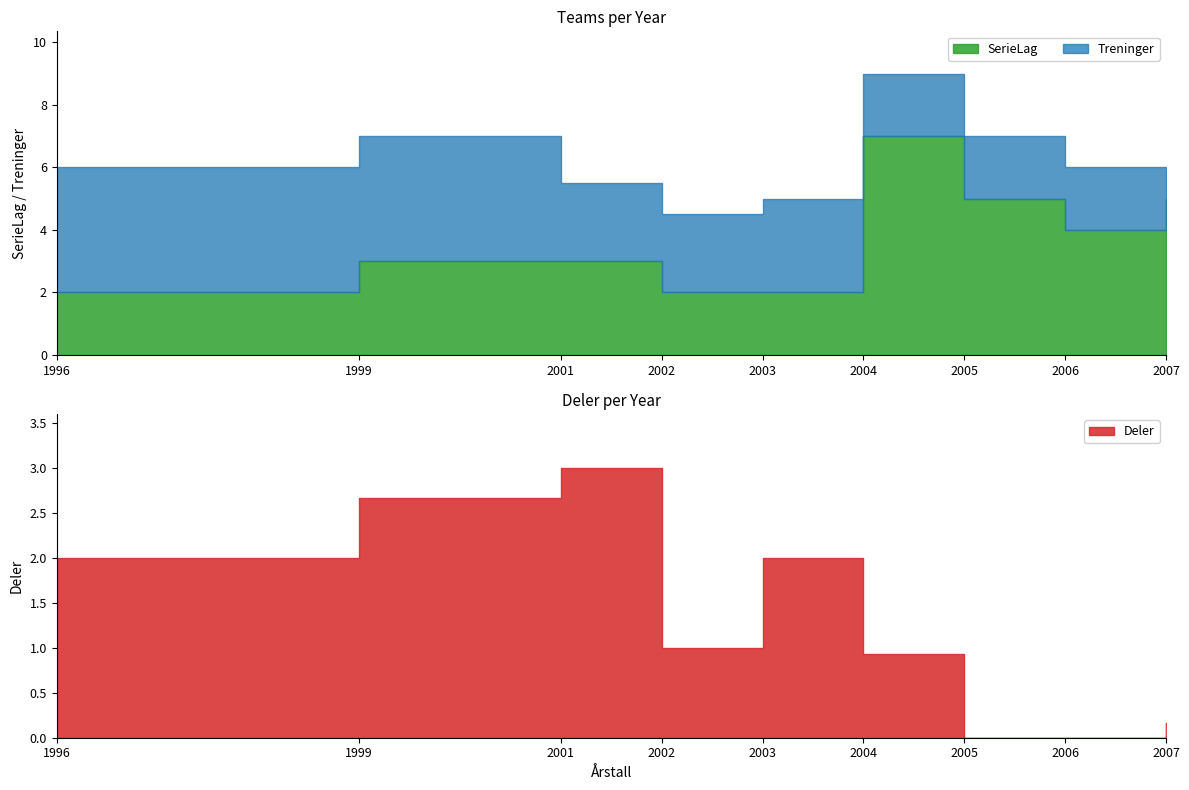

What are all the series names shown in the legend?

Deler, SerieLag, Treninger